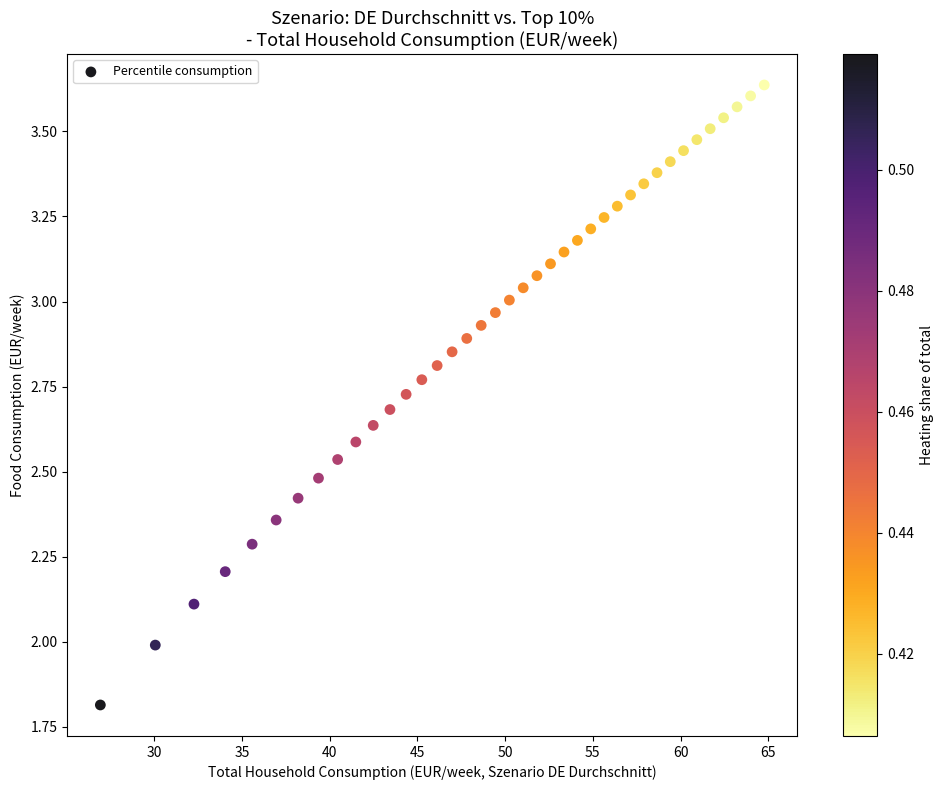

What is the range of Y values (max minus min)?

1.8